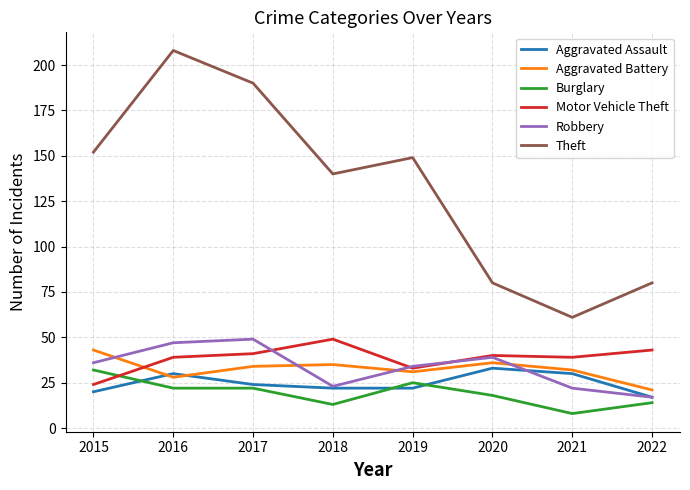

Which series has the largest range (max minus min)?

Theft